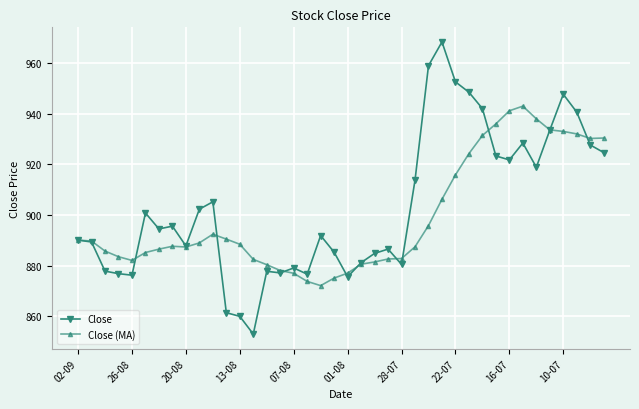

Rank the series by their maximum value, from lowest to highest.

Close (MA), Close